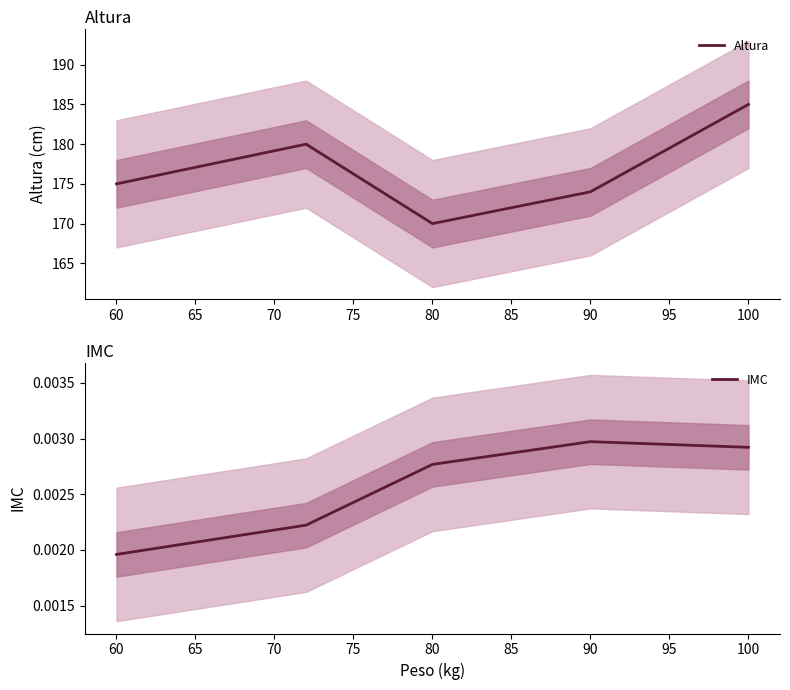

Which series has the largest total across all categories?

Altura